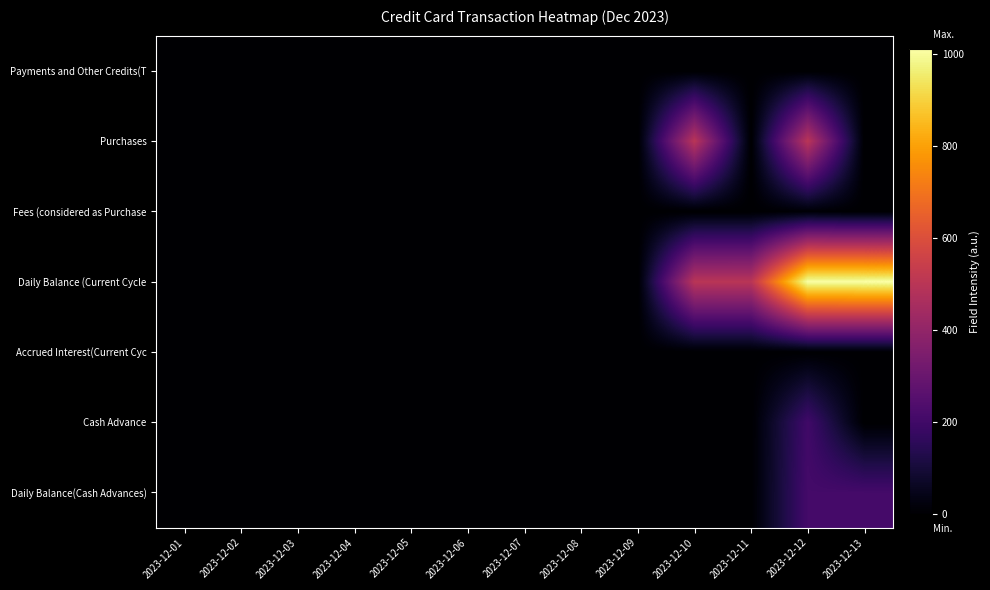

At which category does the chart reach its peak across all series?

2023-12-13